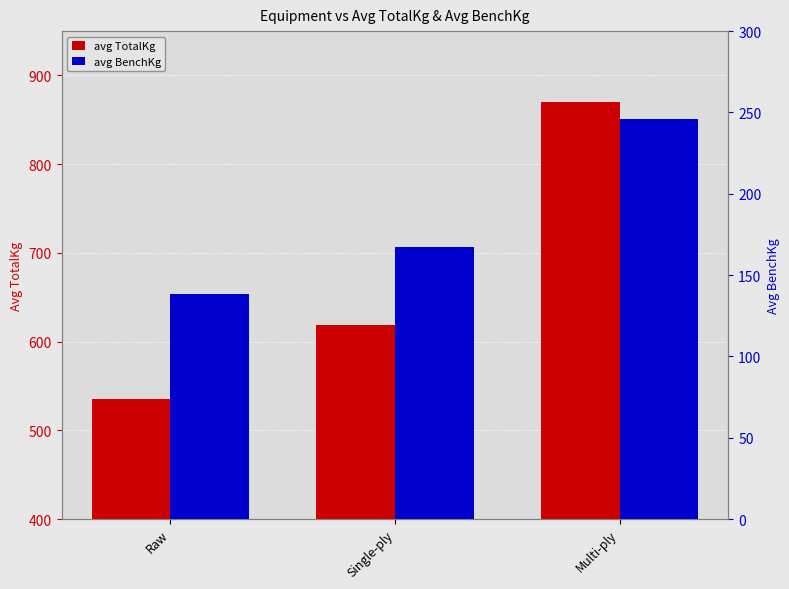

Reading left to right, what are all the values shown in this chart?

avg TotalKg: 535.3	618.8	870.0
avg BenchKg: 138.5	167.0	246.0